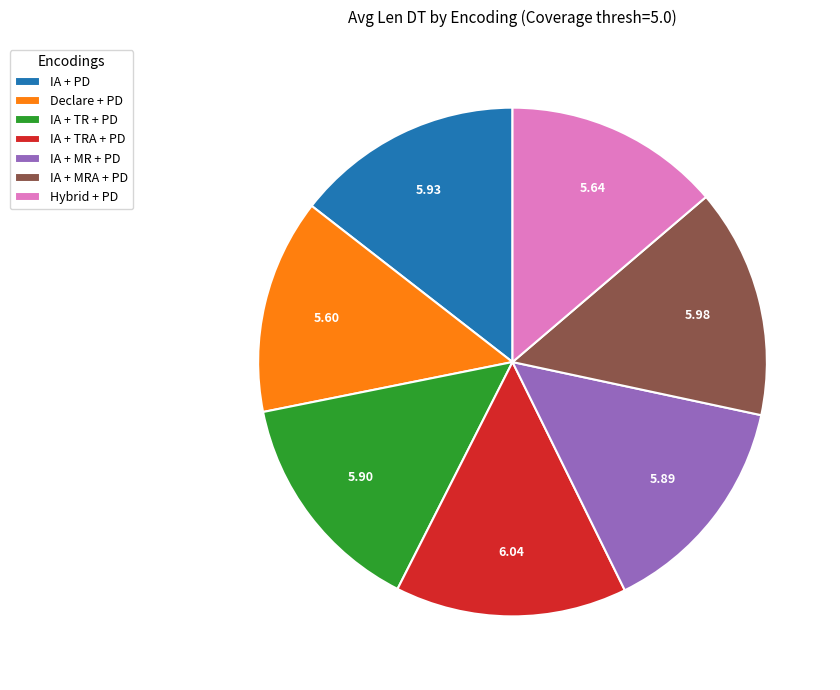

Combined, do IA + TR + PD and IA + TRA + PD account for over 50%?

No